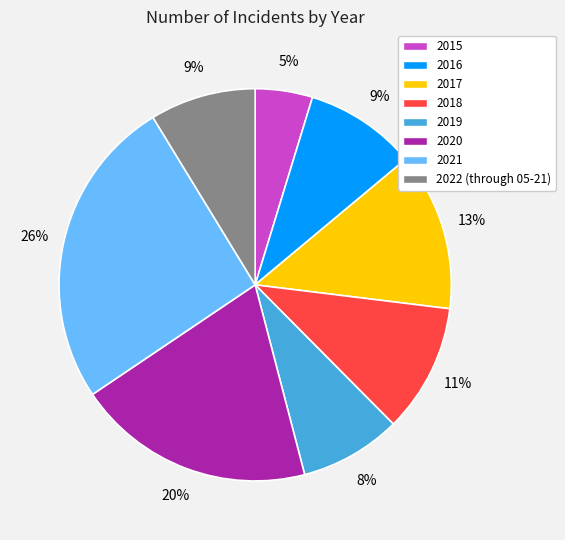

What percentage is the 2016 slice, to the nearest percent?

9%